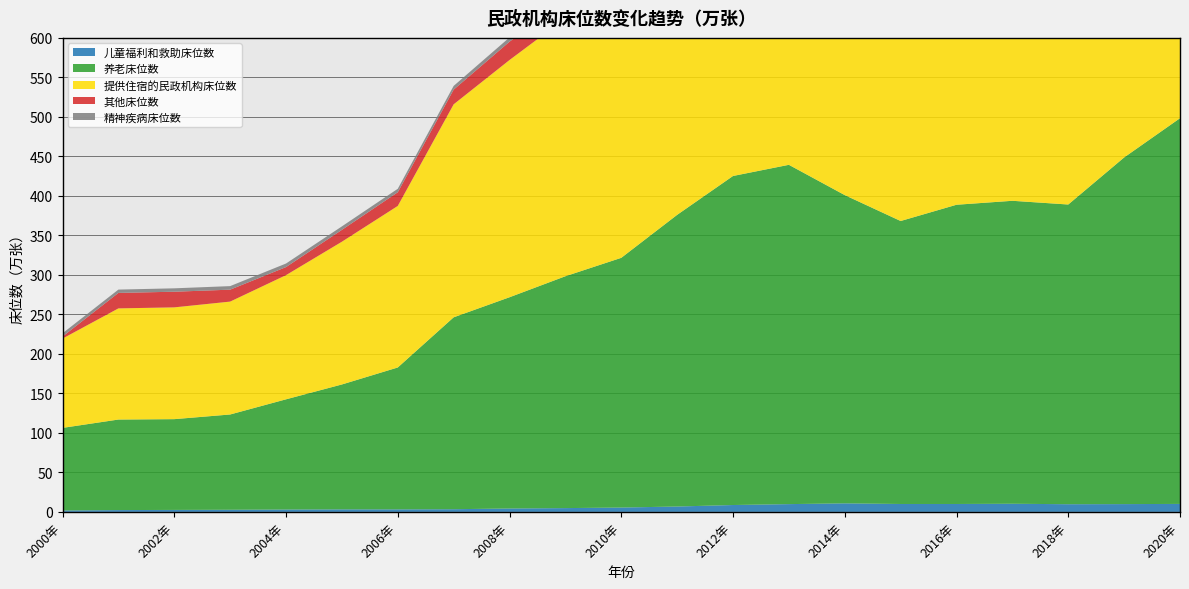

Reading left to right, list all the values displayed in this chart.

儿童福利和救助床位数: 2000年=1.8	2001年=2.3	2002年=2.5	2003年=2.7	2004年=3.0	2005年=3.2	2006年=3.2	2007年=3.4	2008年=4.3	2009年=4.8	2010年=5.5	2011年=6.8	2012年=8.7	2013年=9.8	2014年=10.8	2015年=10.0	2016年=10.0	2017年=10.3	2018年=9.7	2019年=9.9	2020年=10.1
养老床位数: 2000年=104.5	2001年=114.6	2002年=114.9	2003年=120.6	2004年=139.5	2005年=158.1	2006年=179.6	2007年=242.9	2008年=267.4	2009年=293.5	2010年=316.1	2011年=369.2	2012年=416.5	2013年=429.5	2014年=390.2	2015年=358.2	2016年=378.8	2017年=383.5	2018年=379.4	2019年=438.8	2020年=488.2
提供住宿的民政机构床位数: 2000年=113.0	2001年=140.7	2002年=141.5	2003年=142.9	2004年=157.2	2005年=180.7	2006年=204.5	2007年=269.6	2008年=300.3	2009年=326.5	2010年=349.6	2011年=396.4	2012年=449.3	2013年=462.4	2014年=426.0	2015年=393.2	2016年=414.0	2017年=419.6	2018年=408.1	2019年=467.4	2020年=515.4
其他床位数: 2000年=2.6	2001年=19.6	2002年=19.8	2003年=15.1	2004年=10.2	2005年=15.0	2006年=17.3	2007年=18.6	2008年=23.2	2009年=22.3	2010年=21.9	2011年=13.9	2012年=17.4	2013年=15.7	2014年=17.0	2015年=17.1	2016年=16.7	2017年=17.1	2018年=12.7	2019年=12.2	2020年=10.4
精神疾病床位数: 2000年=4.1	2001年=4.2	2002年=4.3	2003年=4.5	2004年=4.5	2005年=4.4	2006年=4.4	2007年=4.7	2008年=5.4	2009年=5.9	2010年=6.1	2011年=6.5	2012年=6.7	2013年=7.4	2014年=8.0	2015年=7.9	2016年=8.4	2017年=8.8	2018年=6.3	2019年=6.5	2020年=6.7